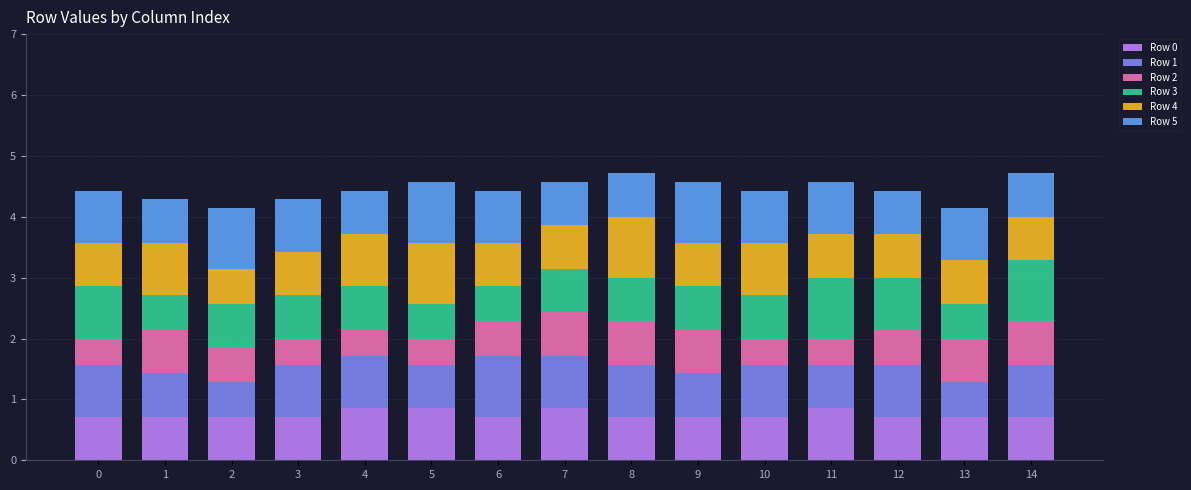

What is the highest value of the Row 0 series?

0.9